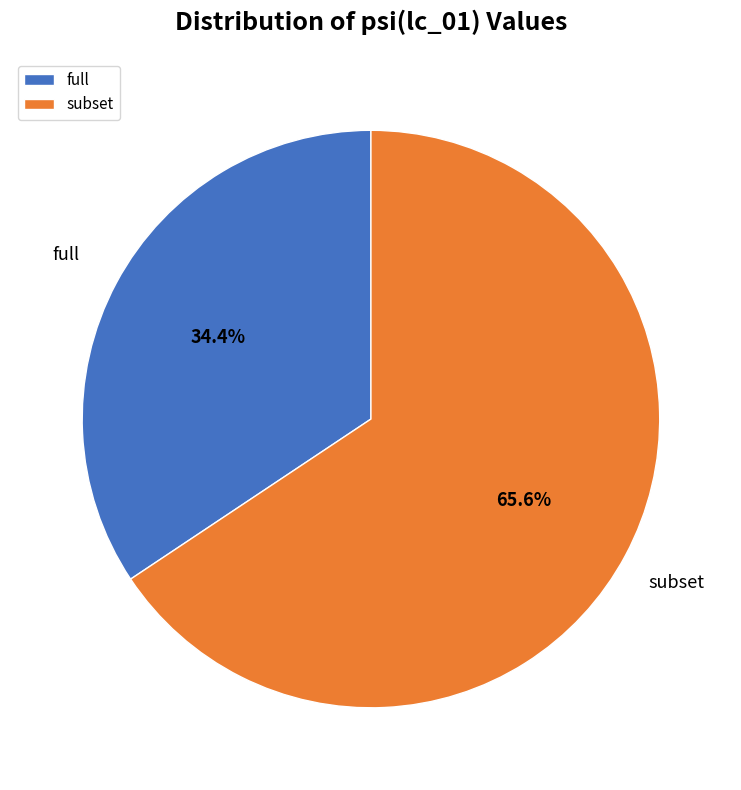

Is it true that full is 34% of the pie?

True